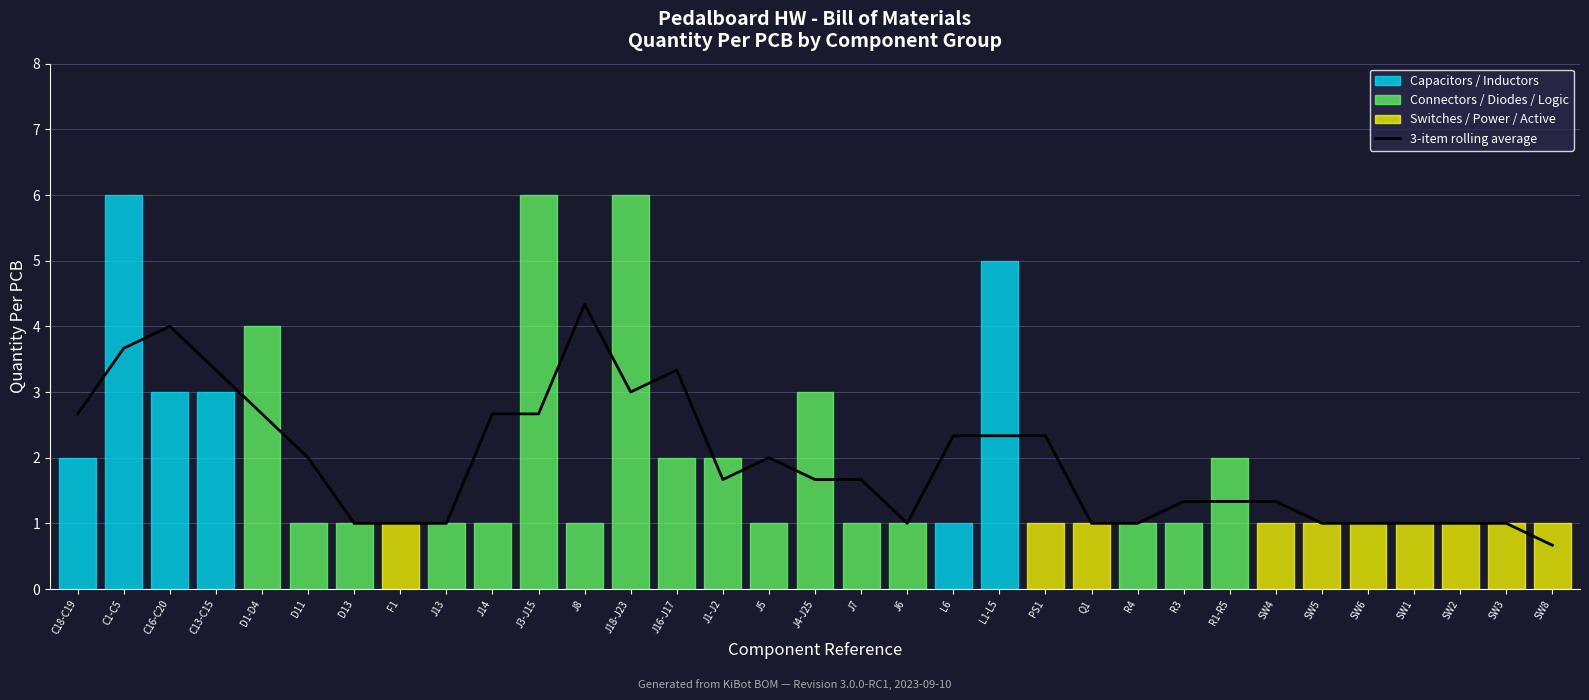

What is the difference between the second highest and minimum values?

3.3